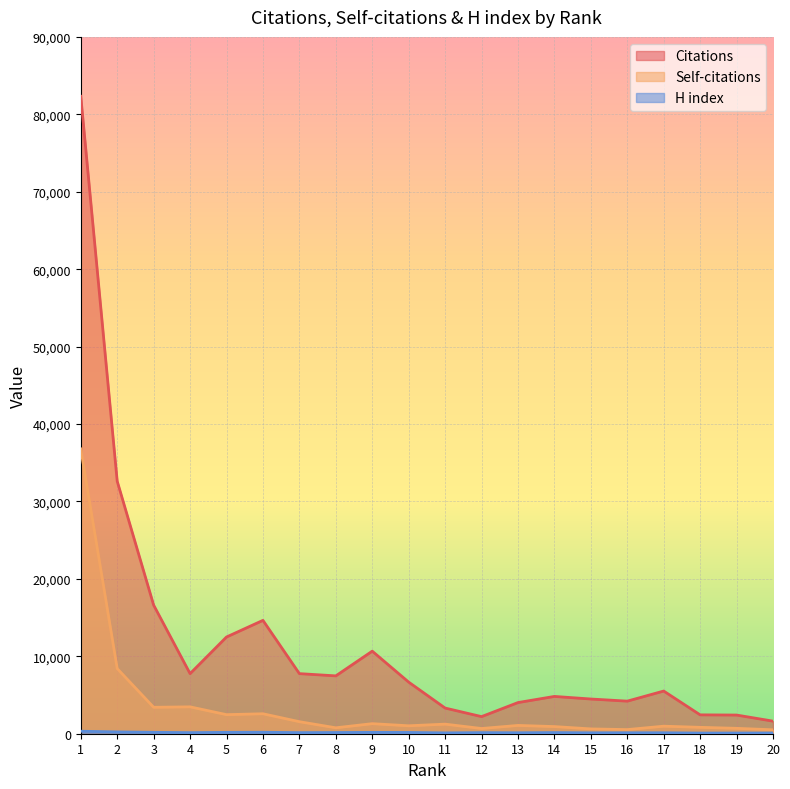

The value of Citations at 13 is 4024. True or false?

True